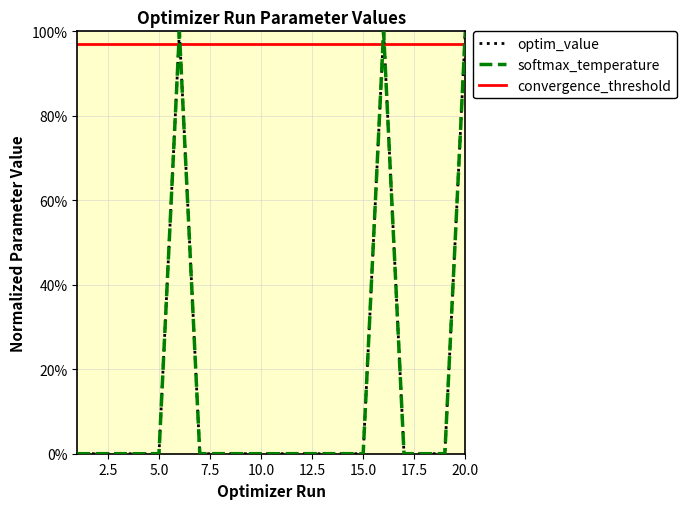

At which label does optim_value reach its minimum?

5